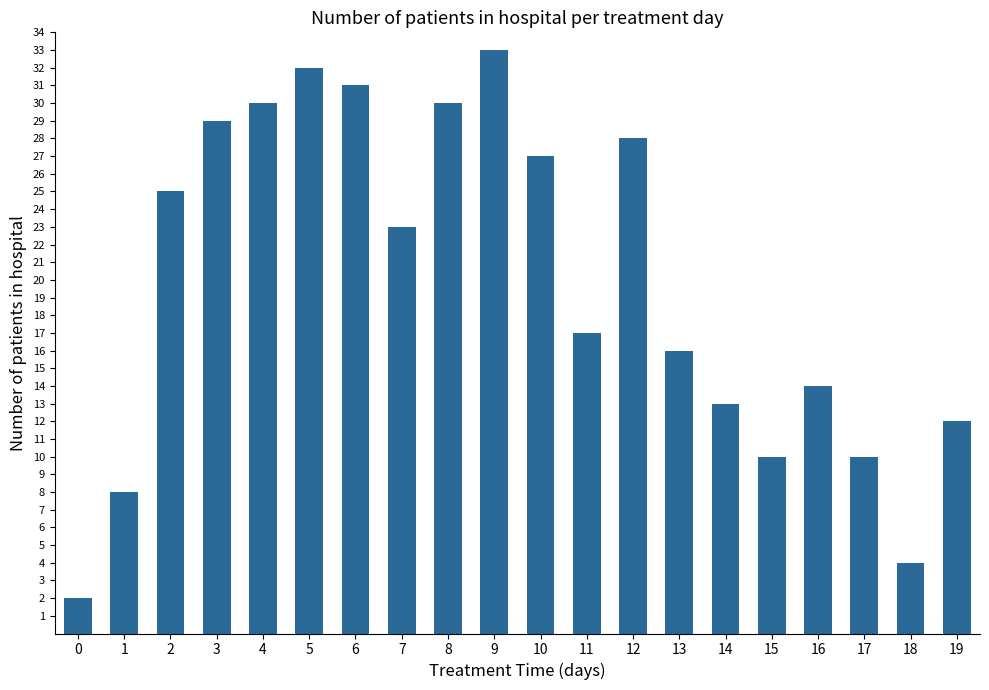

What is the greatest value displayed?

33